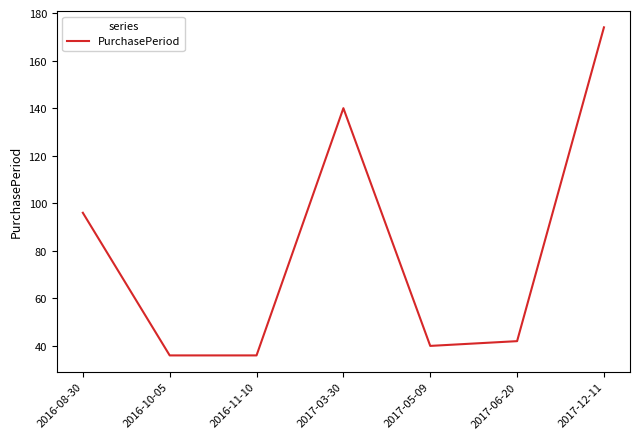

True or false: the data has more than 2 interior local peaks.

False